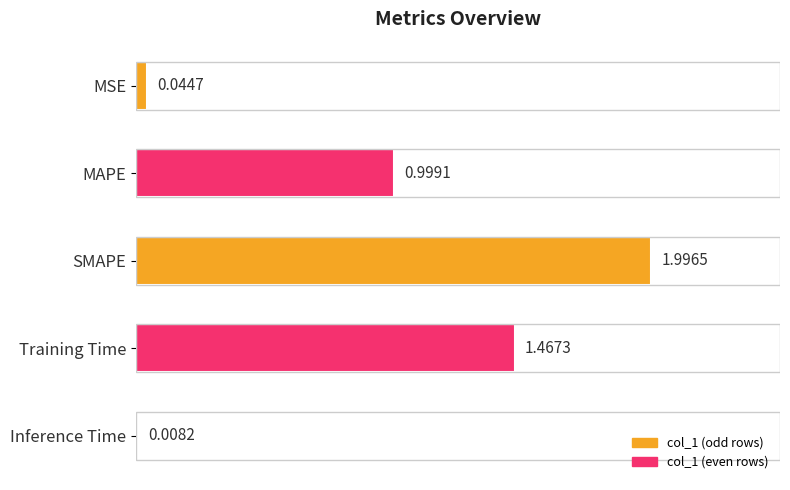

What is the label of the 1st bar from the top?

MSE